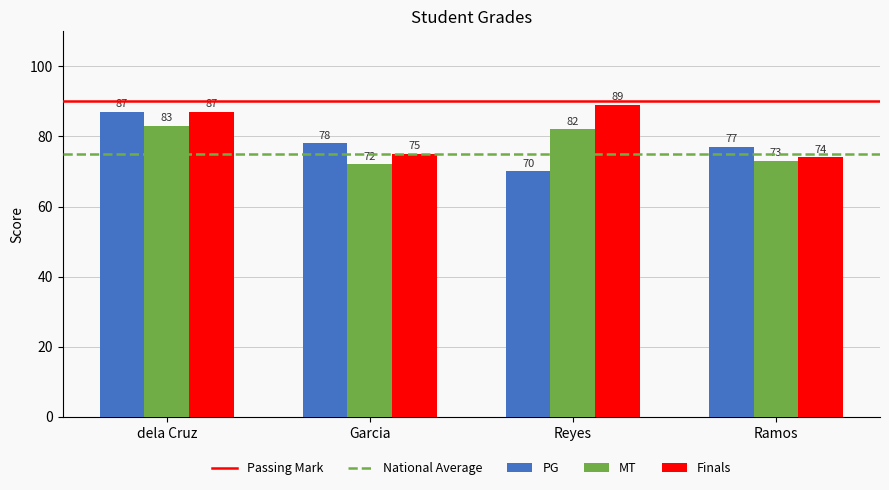

What is the label of the 2nd bar from the left?

Garcia